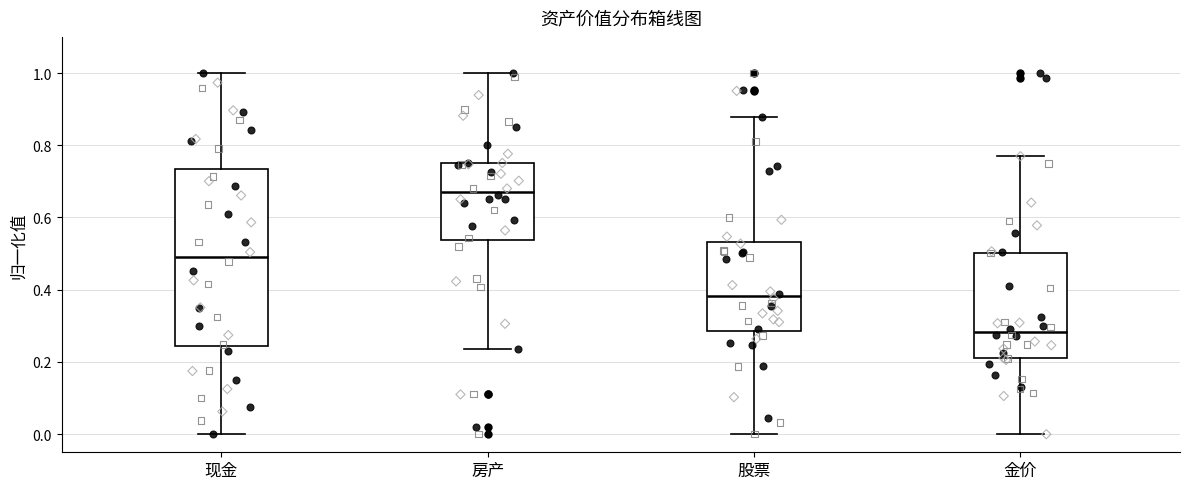

Comparing the boxes themselves (not the whiskers), which one is the tallest?

现金